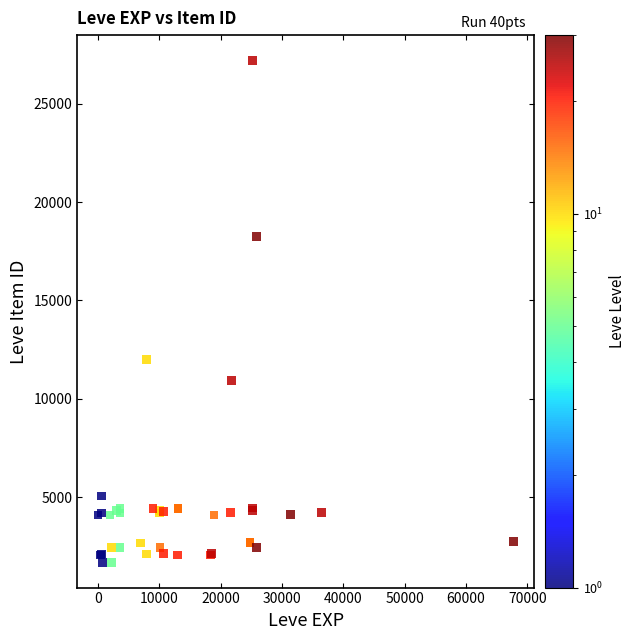

What Y value in the scatter plot is closest to 14448?

12018